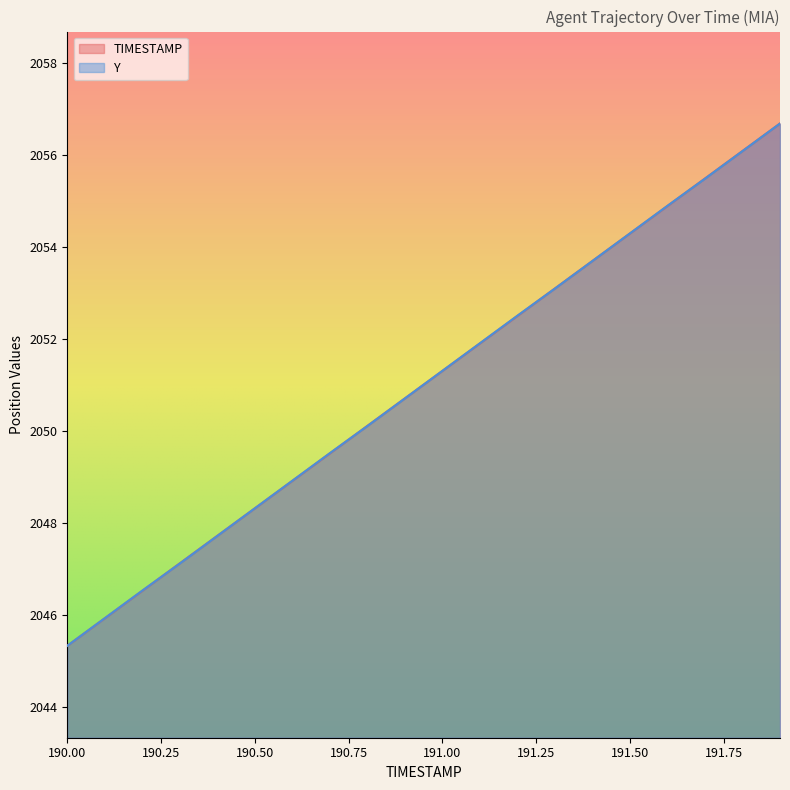

True or false: Y has a value of 3639.5 at 191.50.

False